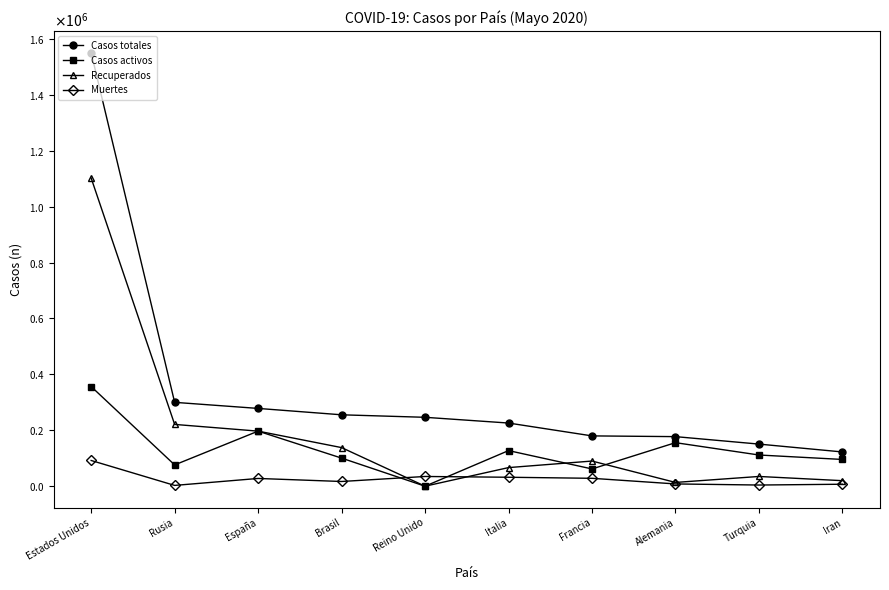

What is the label of the 4th point from the right?

Francia